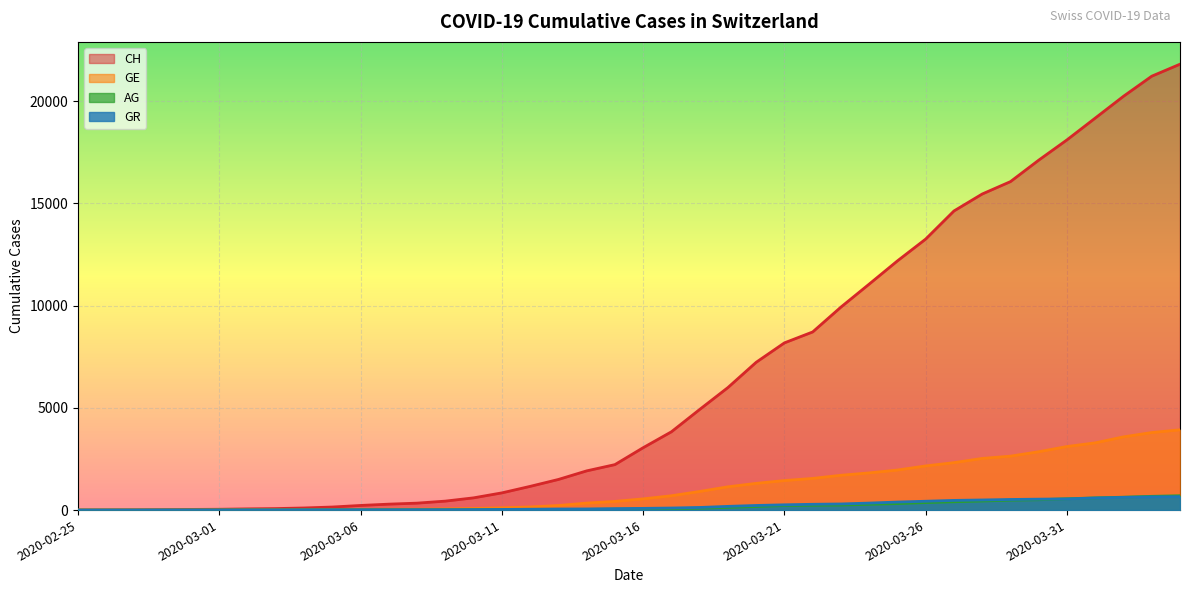

Does the chart display data point markers on the line(s)?

No